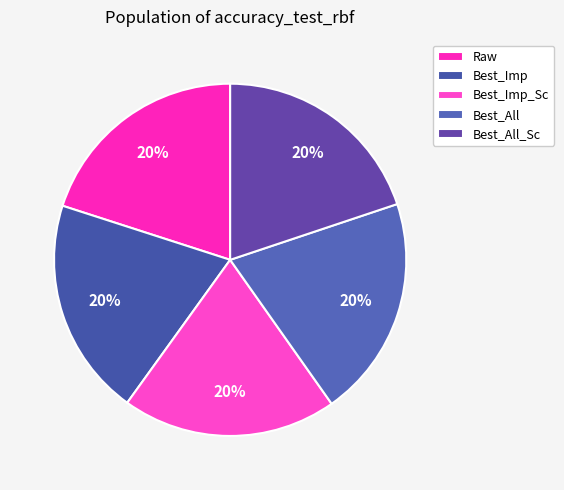

What percentage is the Raw slice, to the nearest percent?

20%